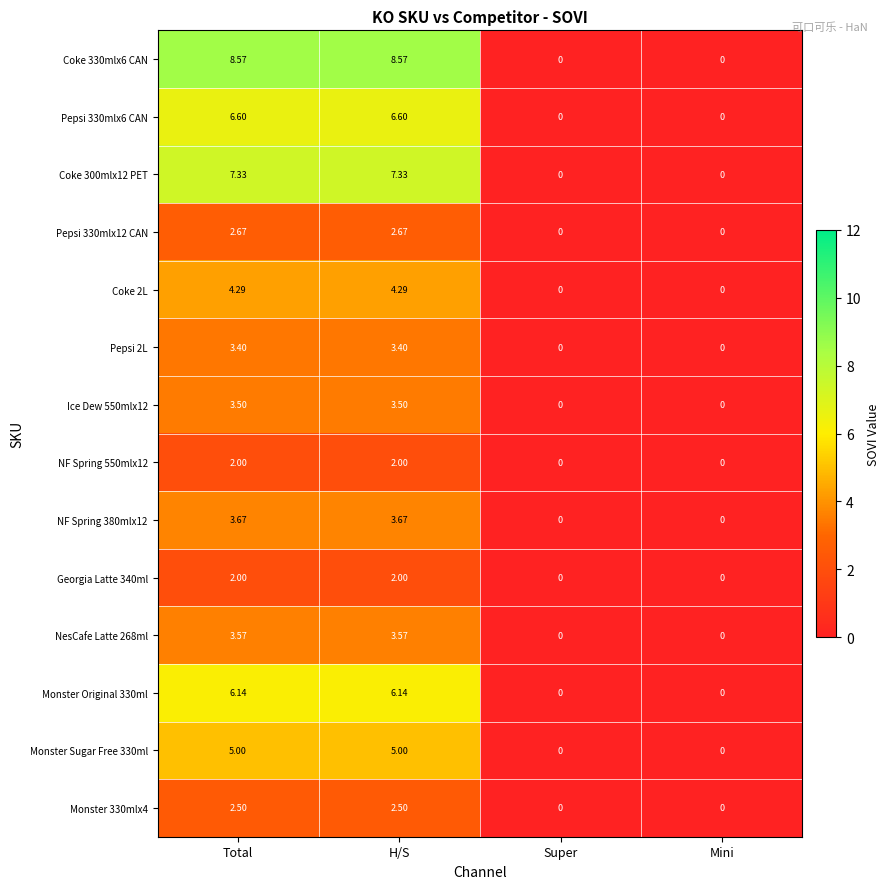

Is the value of Monster Sugar Free 330ml at Total greater than the value of Monster Original 330ml at H/S?

No